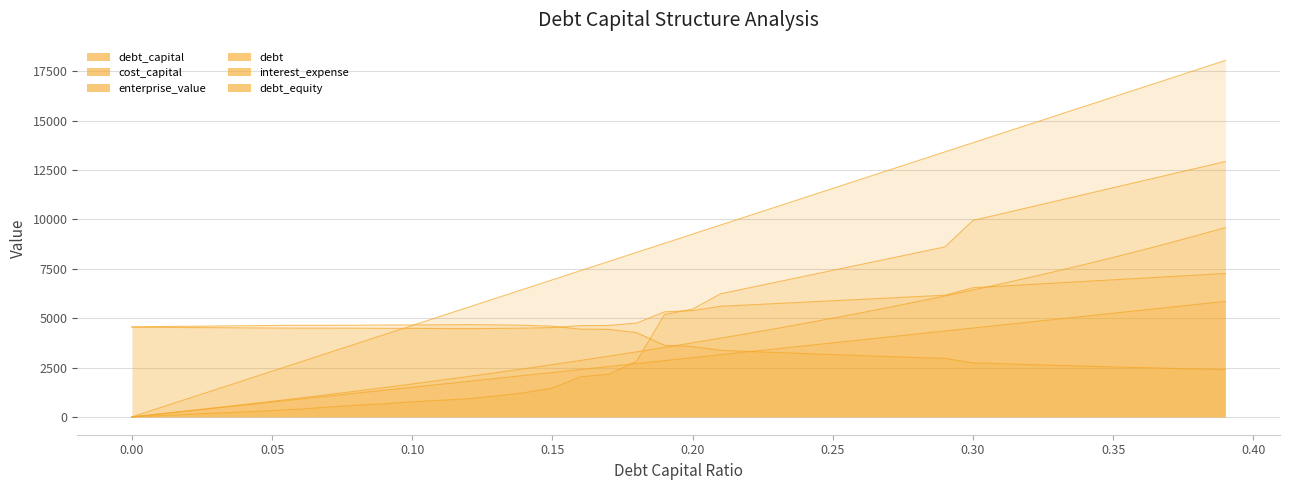

At which label does interest_expense first exceed 5460?

0.2